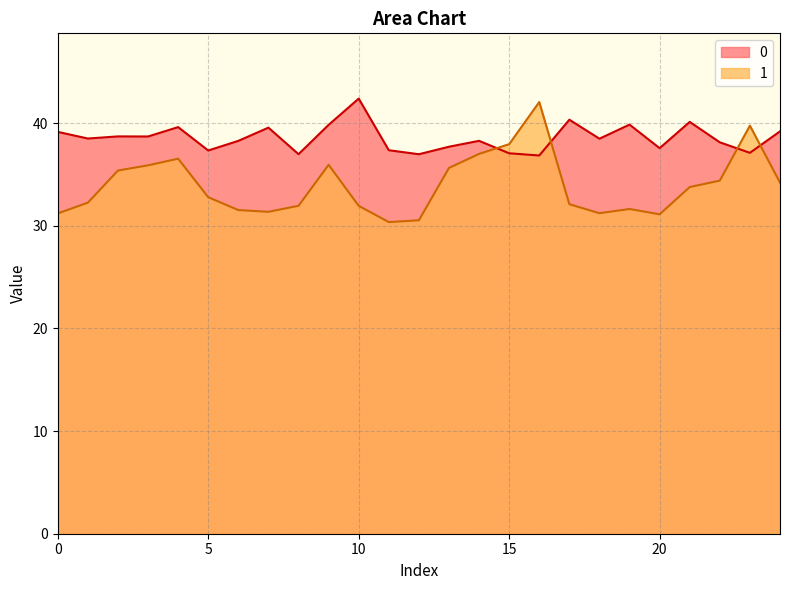

What is the total value across all series at 16?

78.9